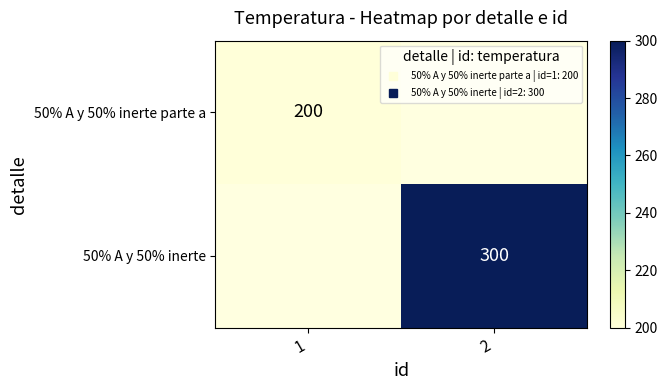

Rank the series by their maximum value, from lowest to highest.

50% A y 50% inerte parte a, 50% A y 50% inerte